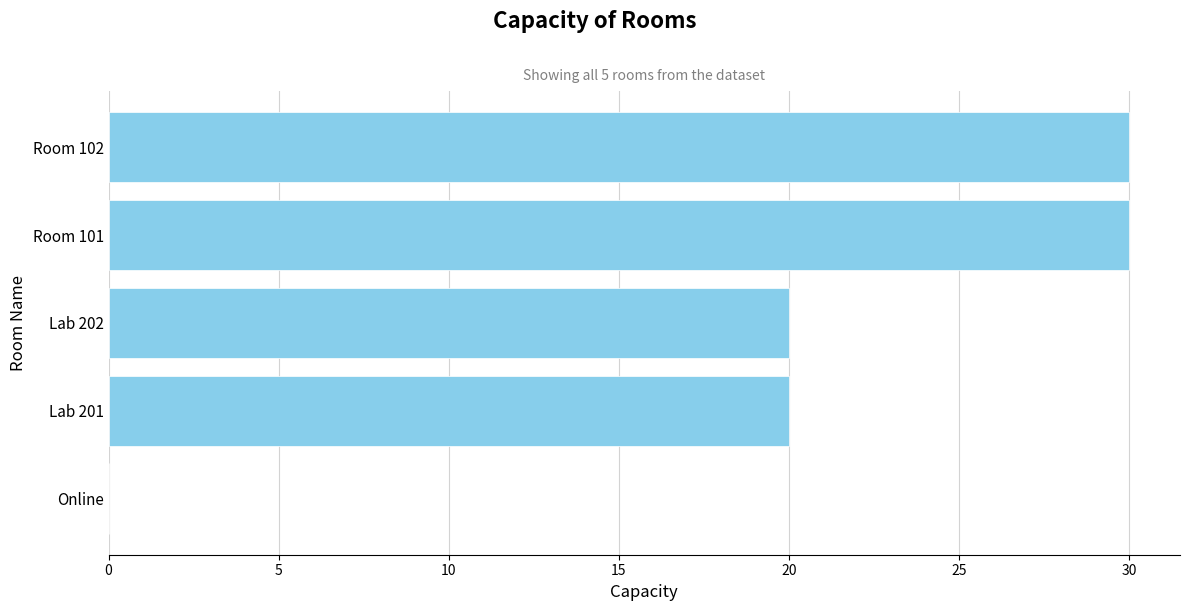

What is the greatest value displayed?

30